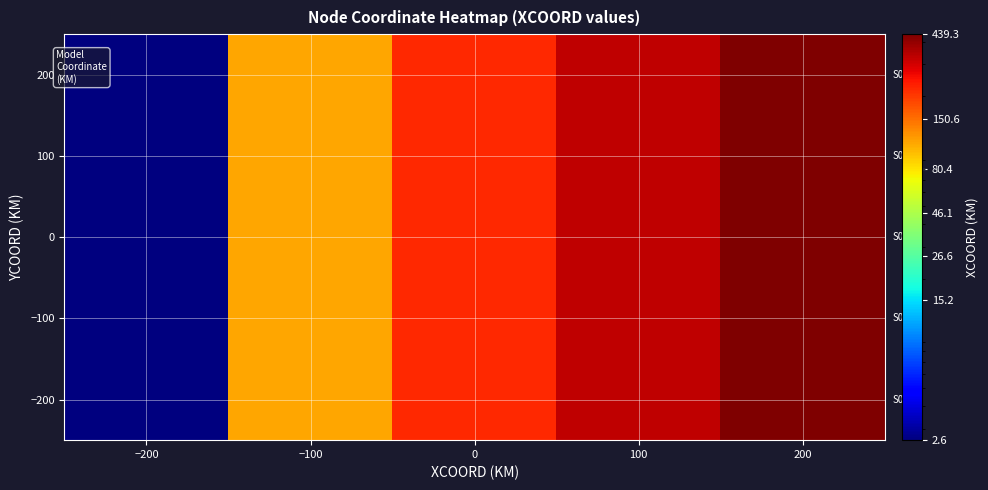

Rank the series at 100 from lowest to highest value.

200, 100, 0, −100, −200